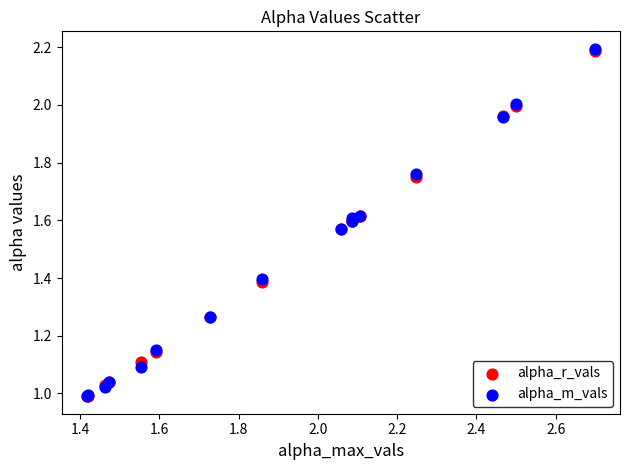

What are all the series names shown in the legend?

alpha_r_vals, alpha_m_vals